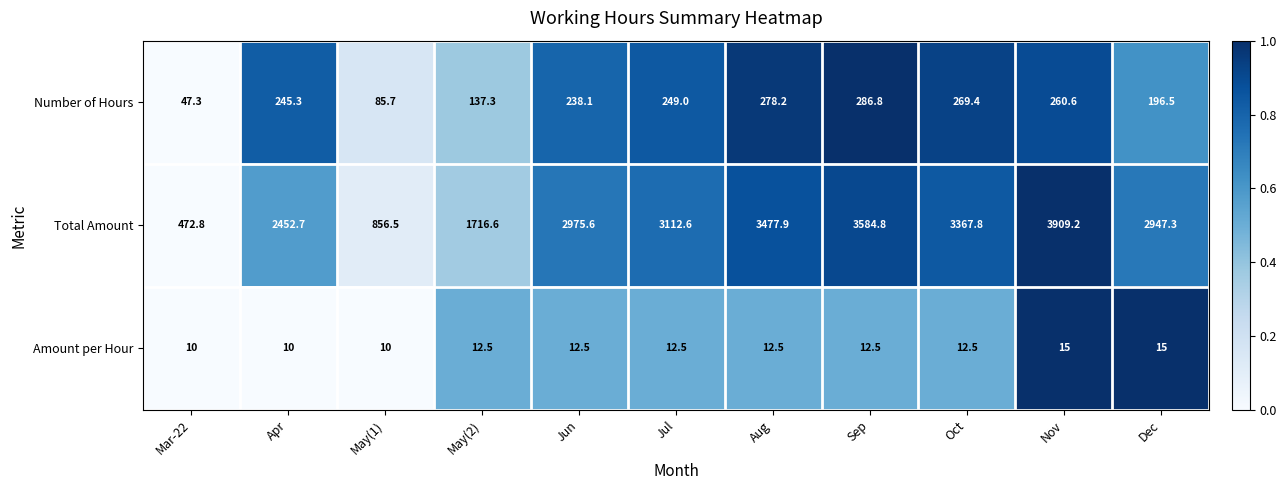

What is the smallest value displayed?

10.0